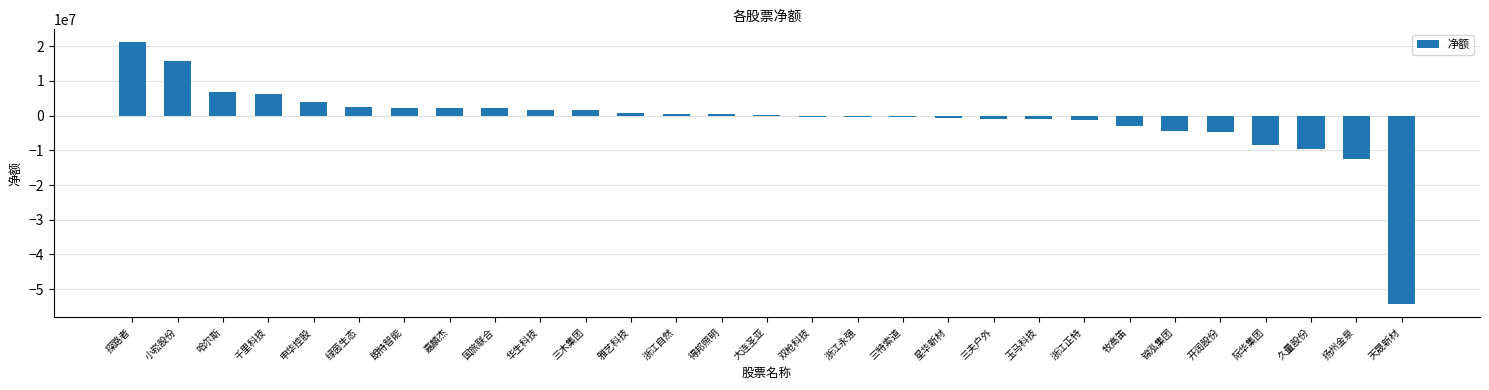

What is the sum of all values?

-34297474